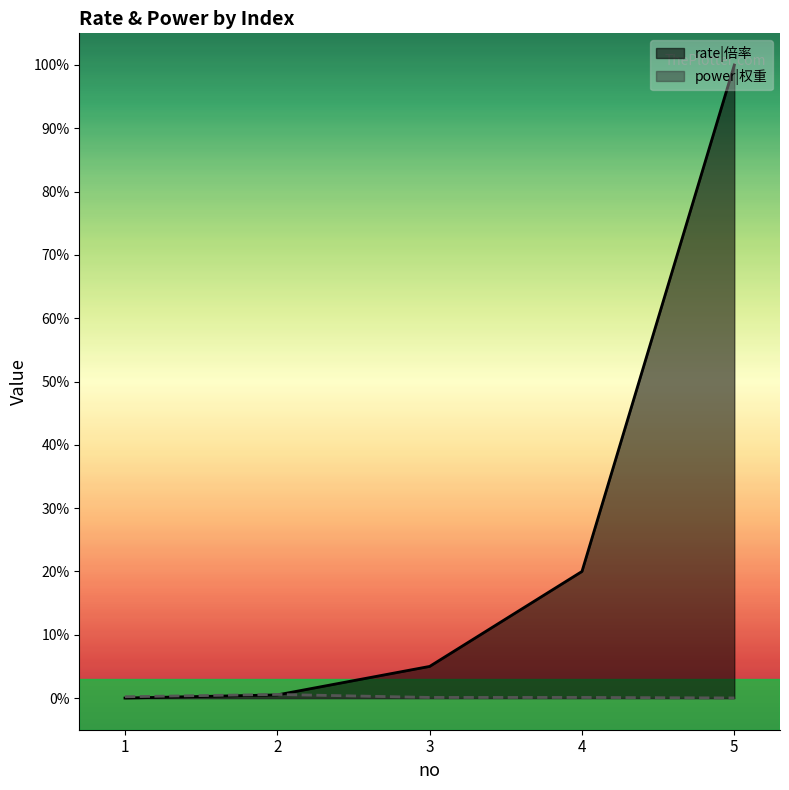

Is it true that rate|倍率 equals 136.4 at 5?

False